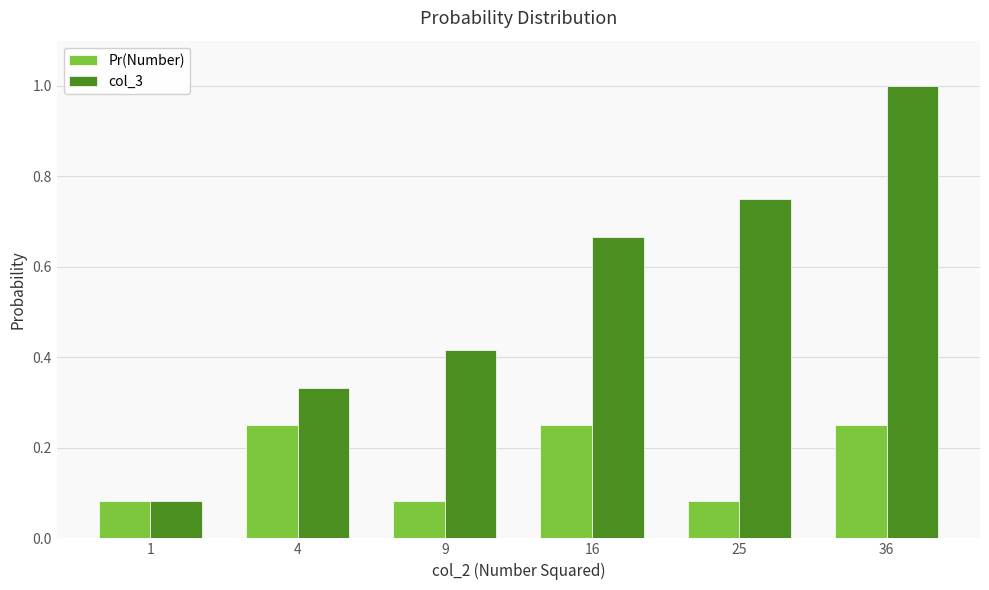

Rank the series by their maximum value, from lowest to highest.

Pr(Number), col_3